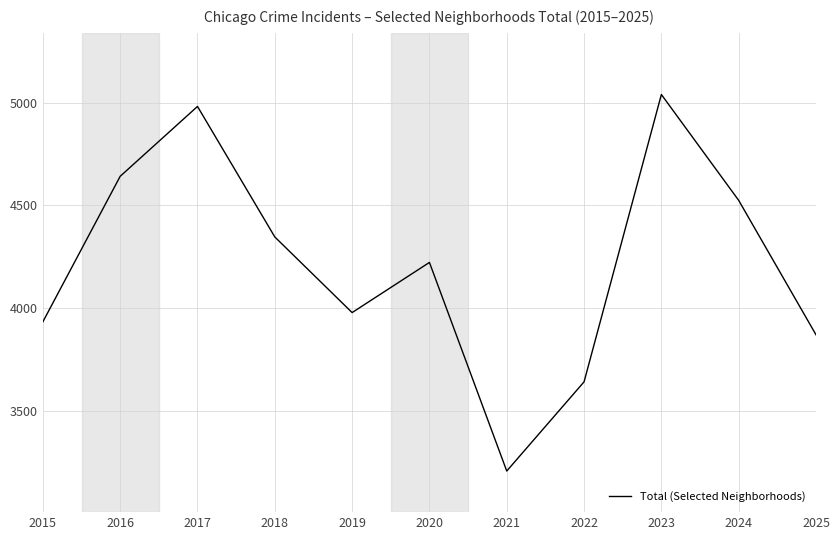

True or false: there are more than 2 points higher than both neighbors.

True